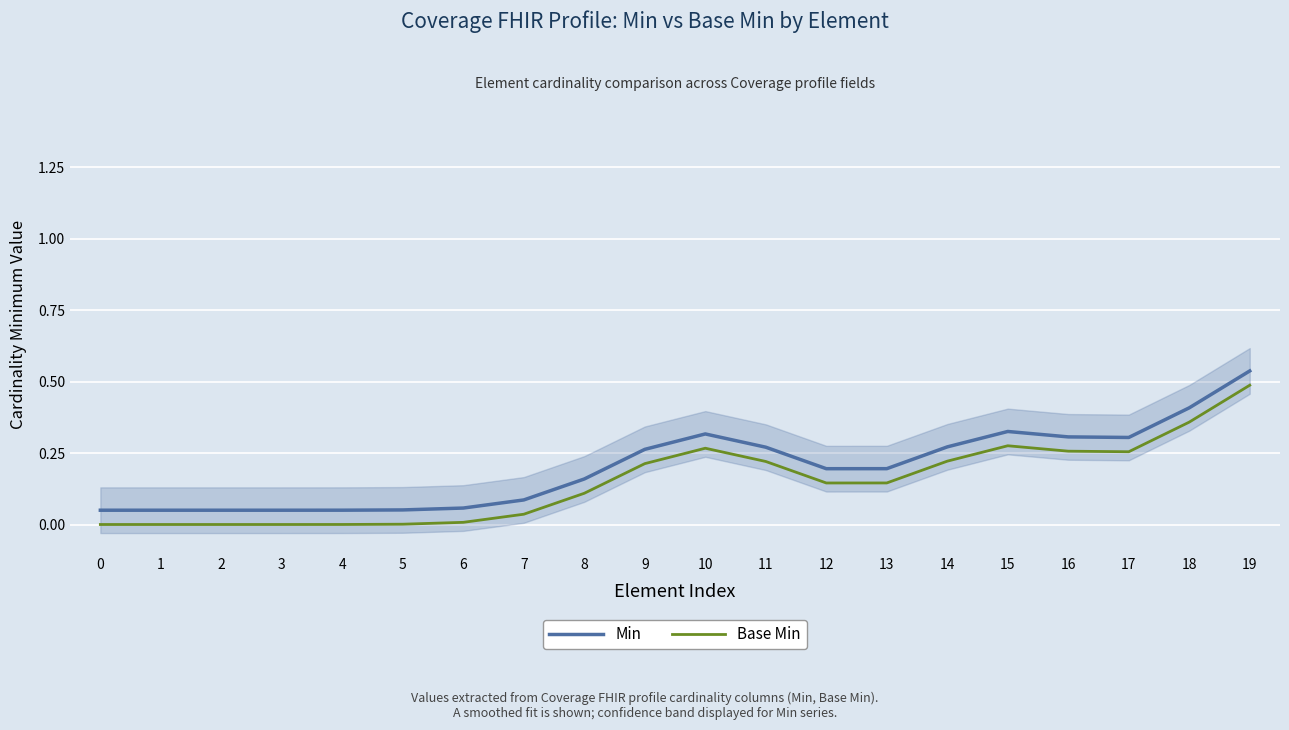

List the series in order of their overall mean, highest first.

Min, Base Min